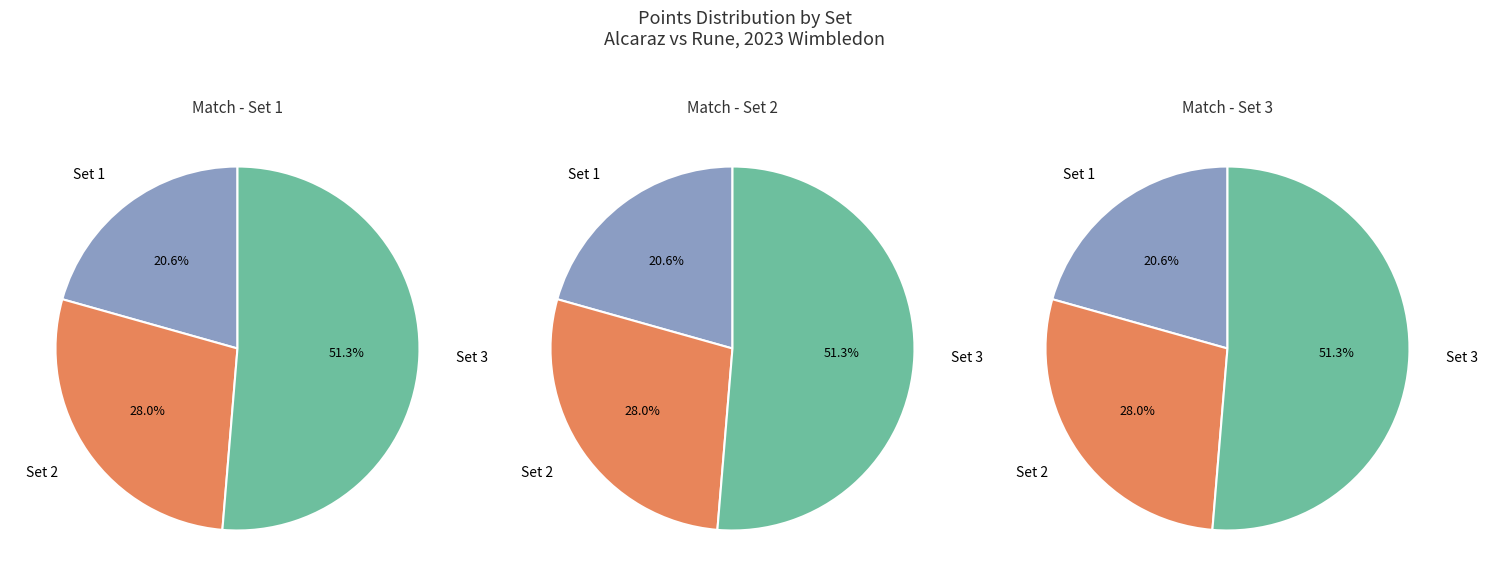

Is it true that Set 1 is 32% of the pie?

False